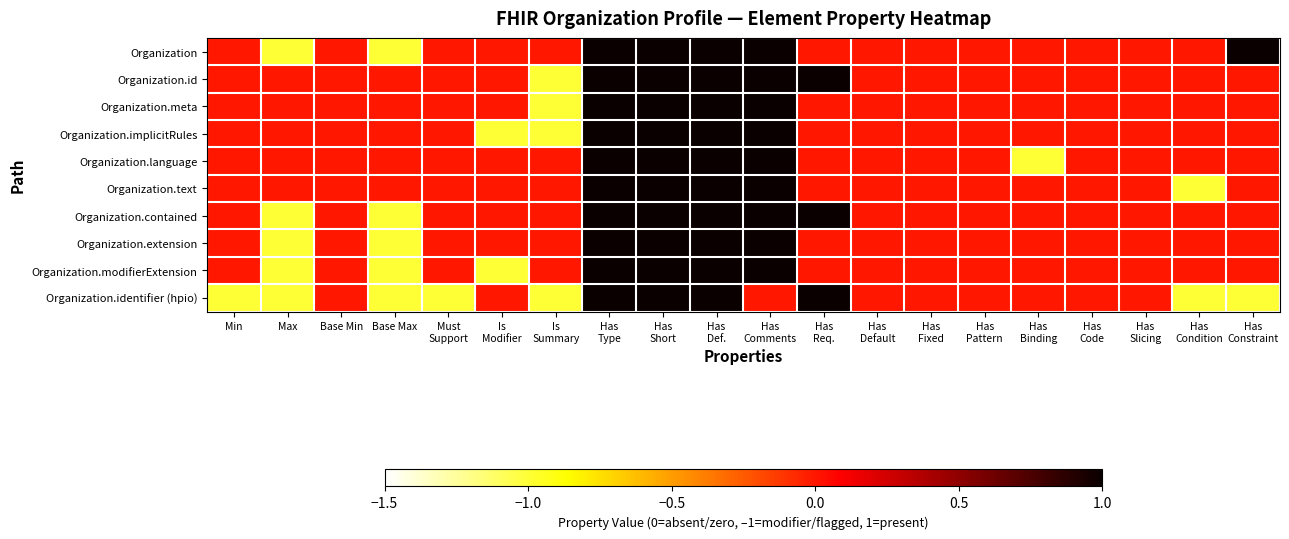

Between Base Min and Has
Code, which is larger?

Base Min